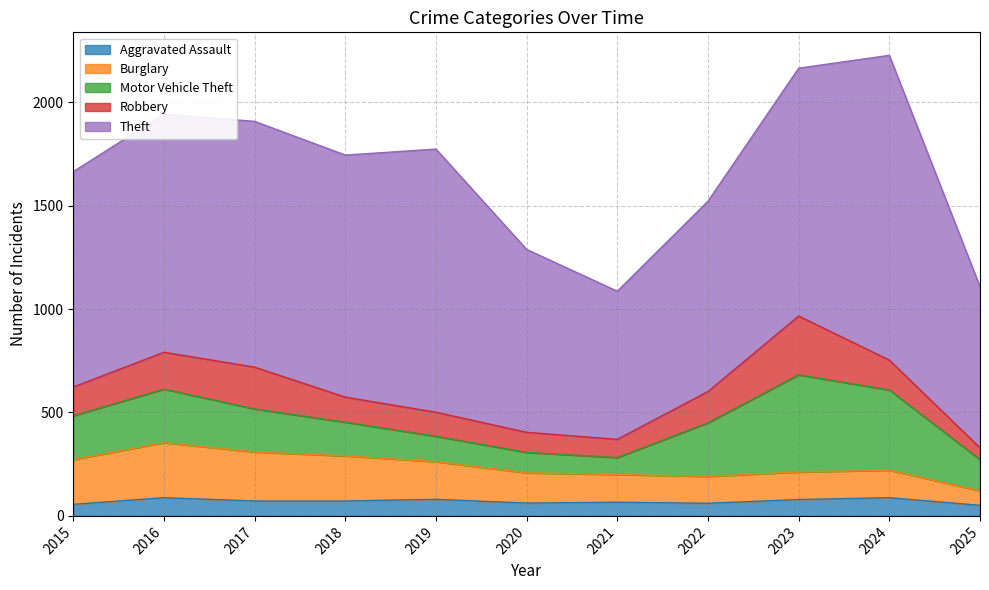

What is the lowest value of the Motor Vehicle Theft series?

82